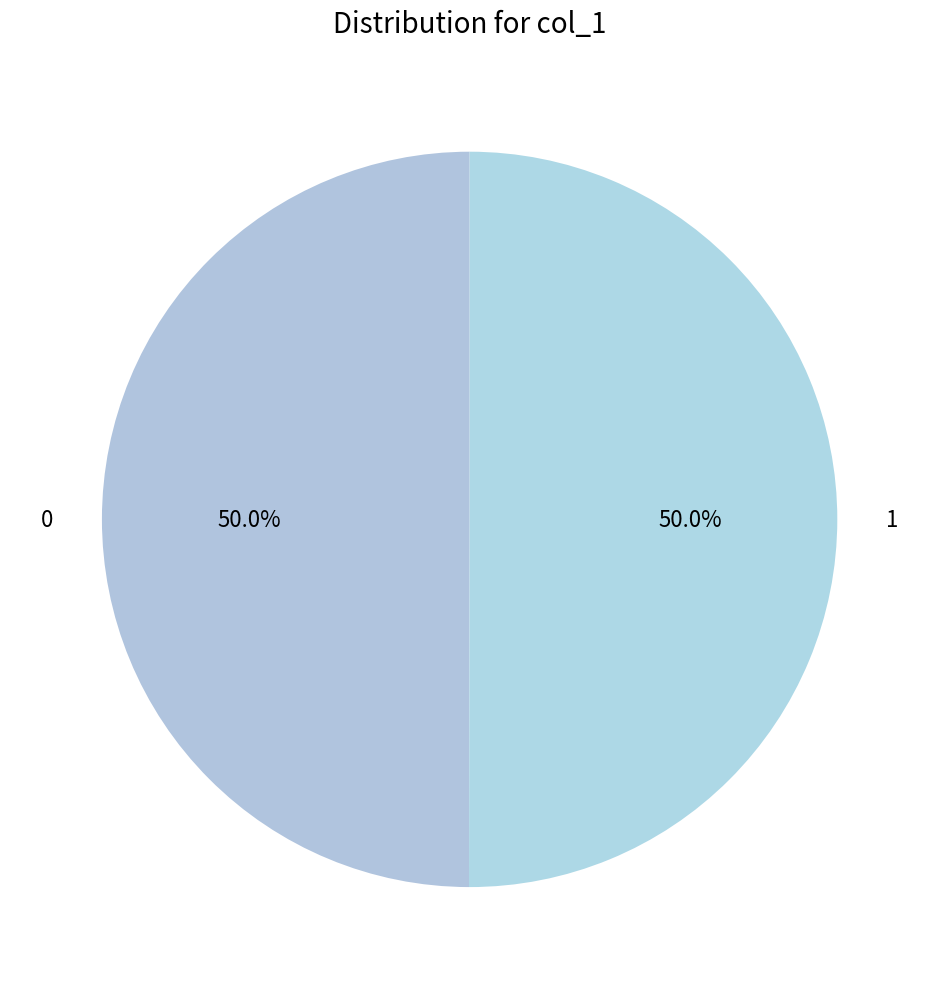

What portion of the pie excludes 0?

50.0%